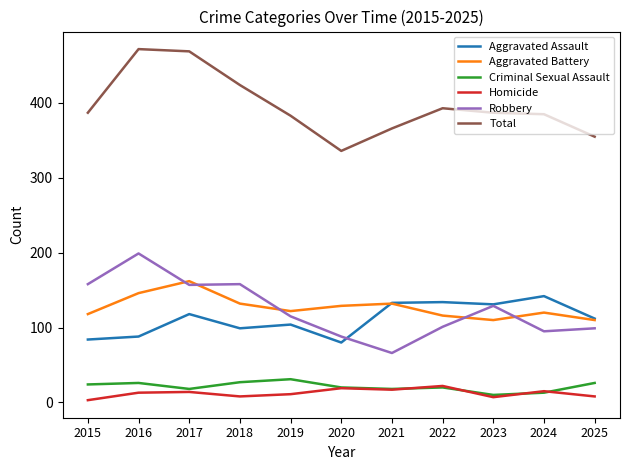

Does the chart display data point markers on the line(s)?

No